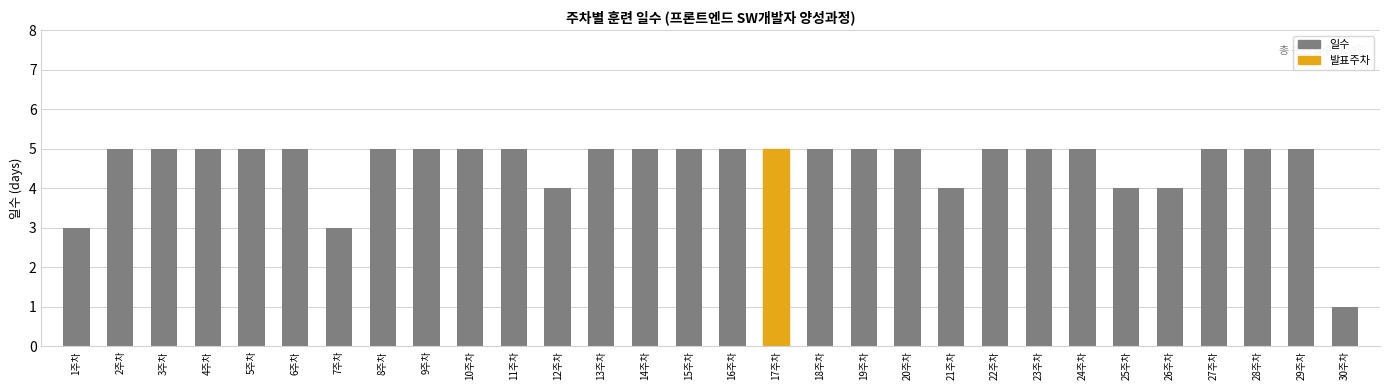

What position from the right is 8주차?

23